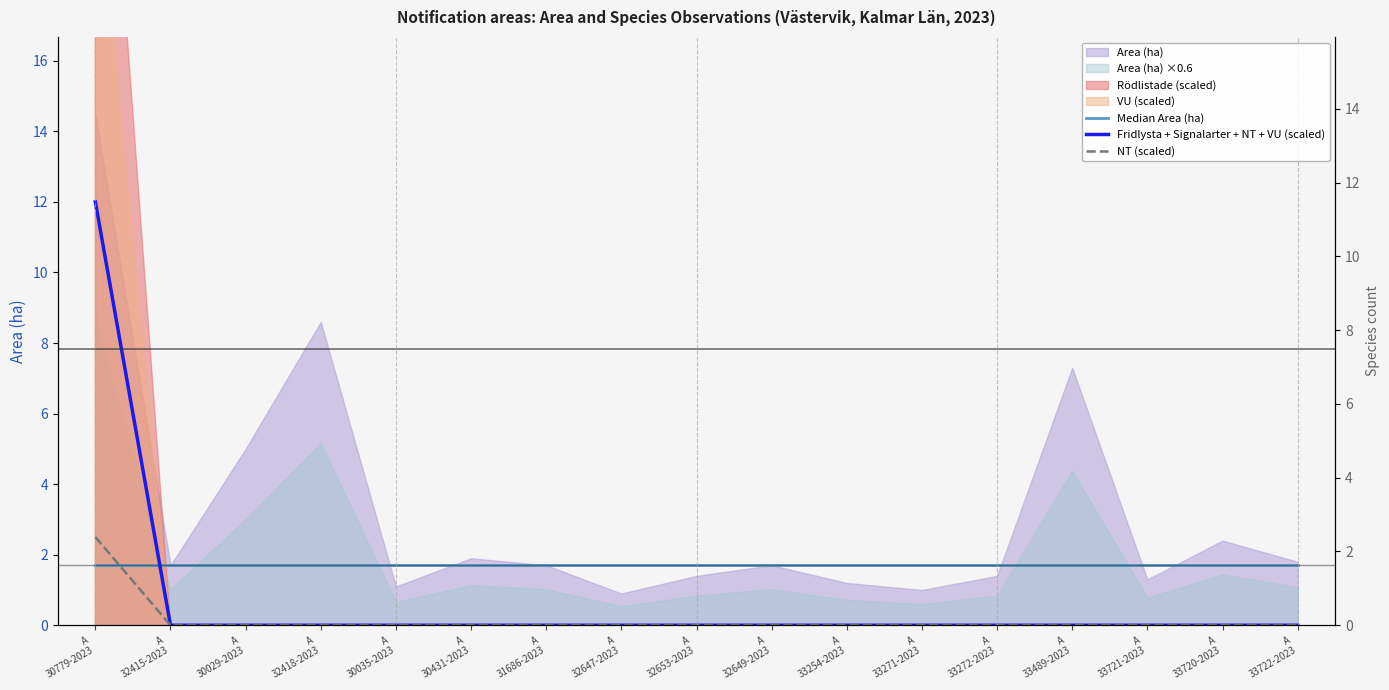

True or false: Fridlysta + Signalarter + NT + VU (scaled) and NT (scaled) intersect in this chart.

False